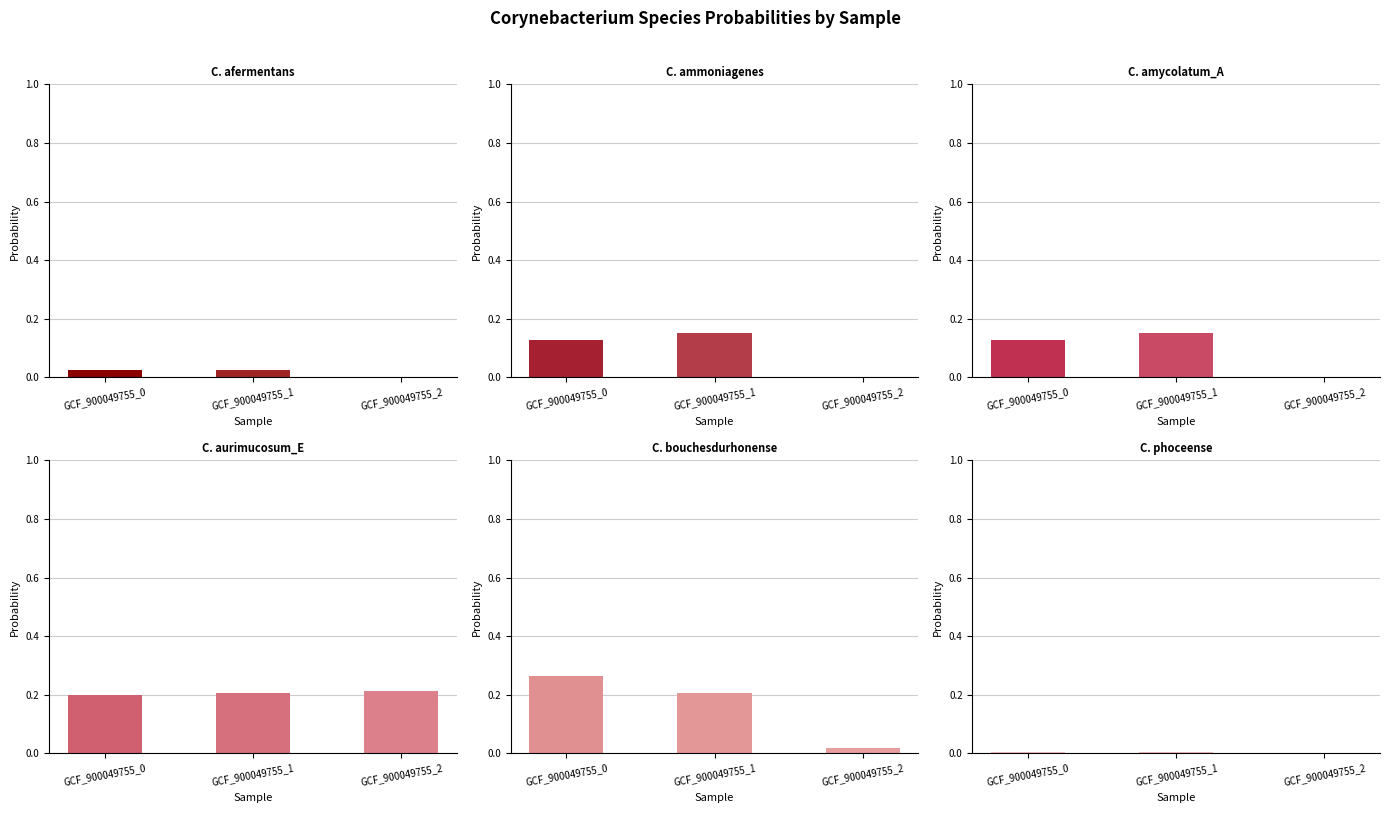

What is the maximum value for s__Corynebacterium amycolatum_A?

0.1